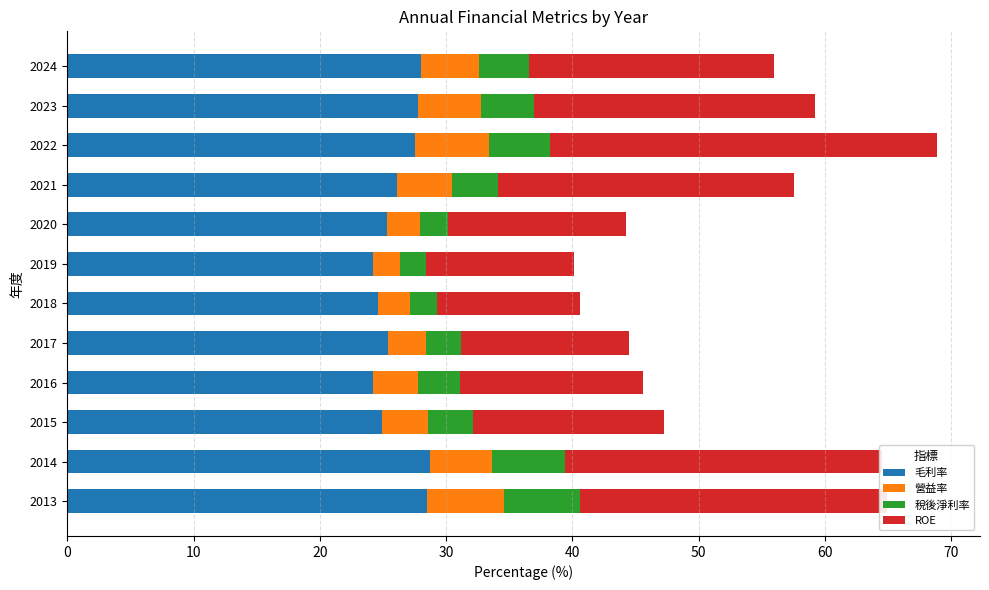

What is the lowest value of the 毛利率 series?

24.2